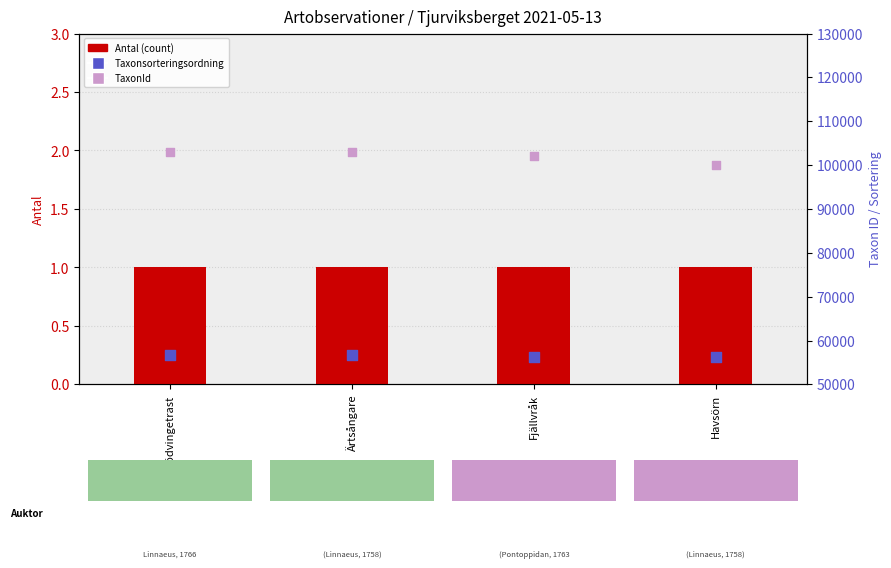

At how many categories does at least one series exceed 31495?

4